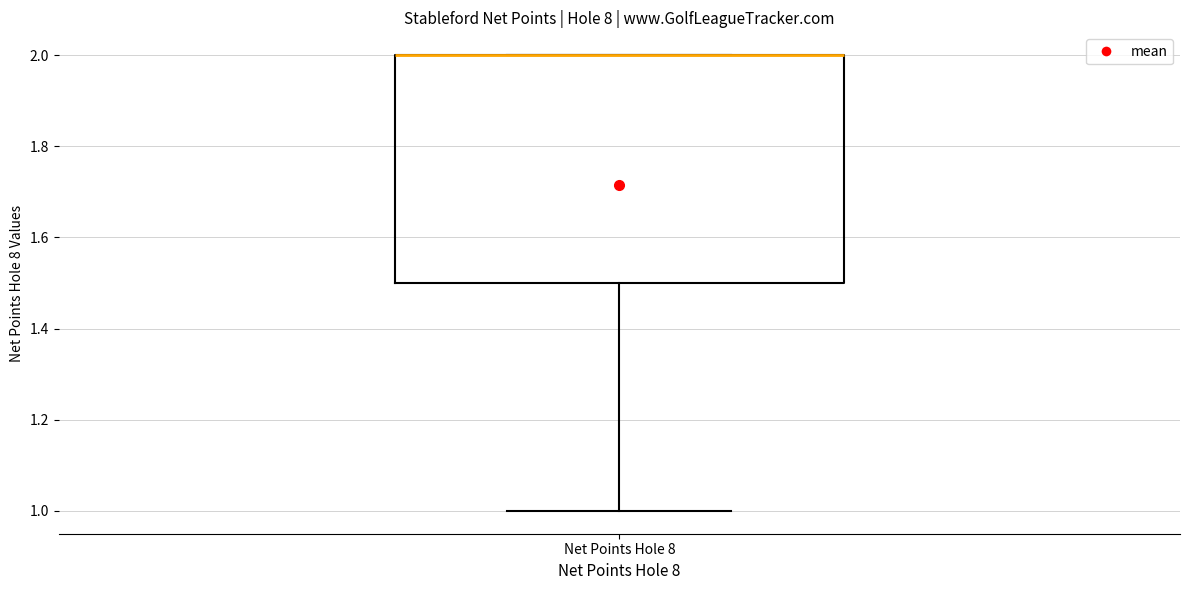

Transcribe this box plot: give where the median line is, the range the box spans, and where the two whiskers end, as read against the y-axis. The values are not printed on the chart, so give them approximately, as read against the axis.

median 2.0 (drawn on the box's upper edge), box 1.5 to 2.0, whiskers 1.0 to 2.0